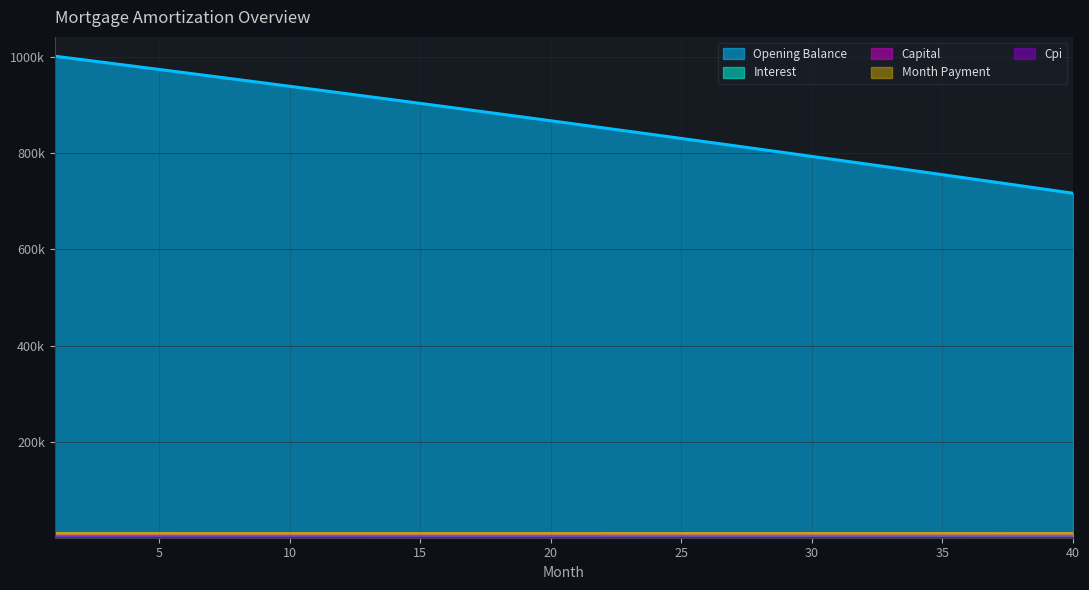

What is the average value of the interest series?

1436.7